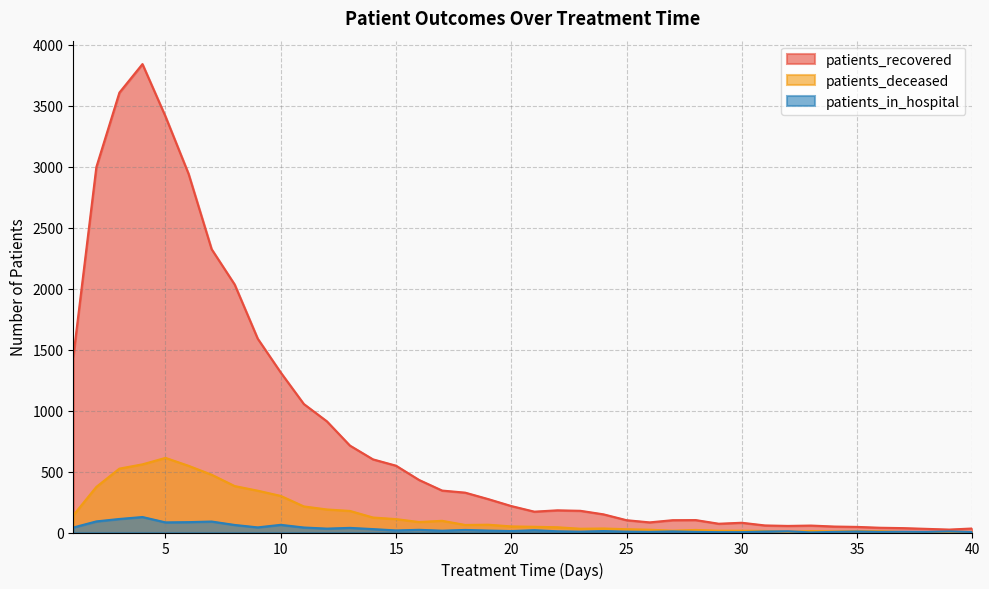

Which series has the largest range (max minus min)?

patients_recovered